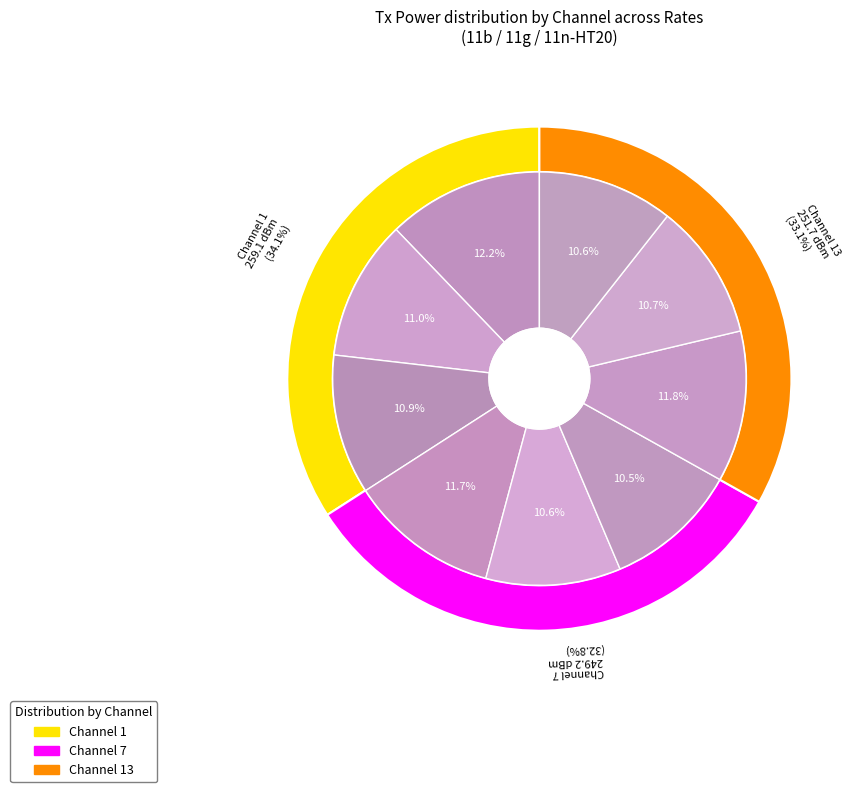

What percentage is NOT represented by Channel 13?

66.9%